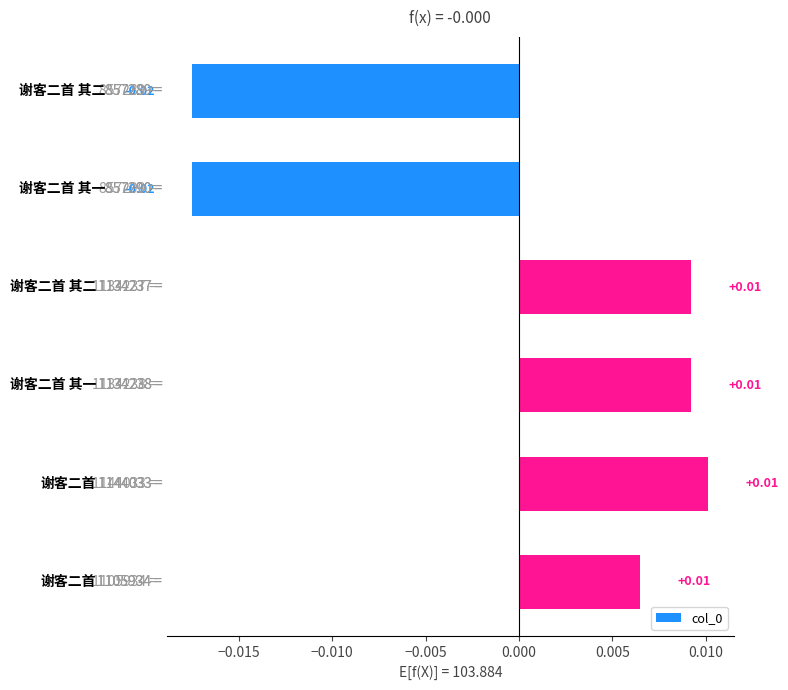

Where is the data nearest to the value 0?

0.005